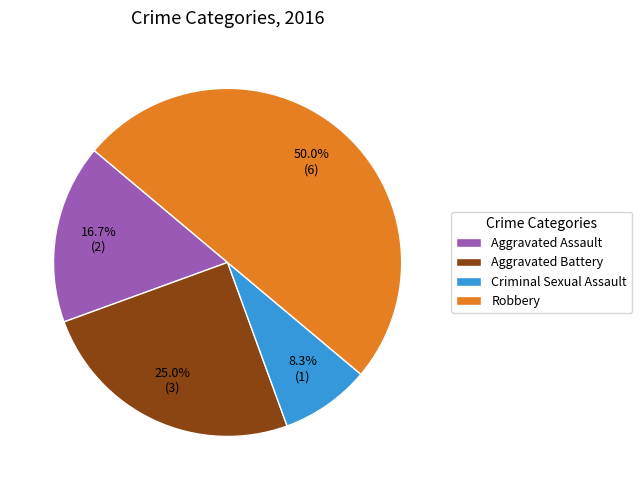

Rank the categories by value from lowest to highest.

Criminal Sexual Assault, Aggravated Assault, Aggravated Battery, Robbery